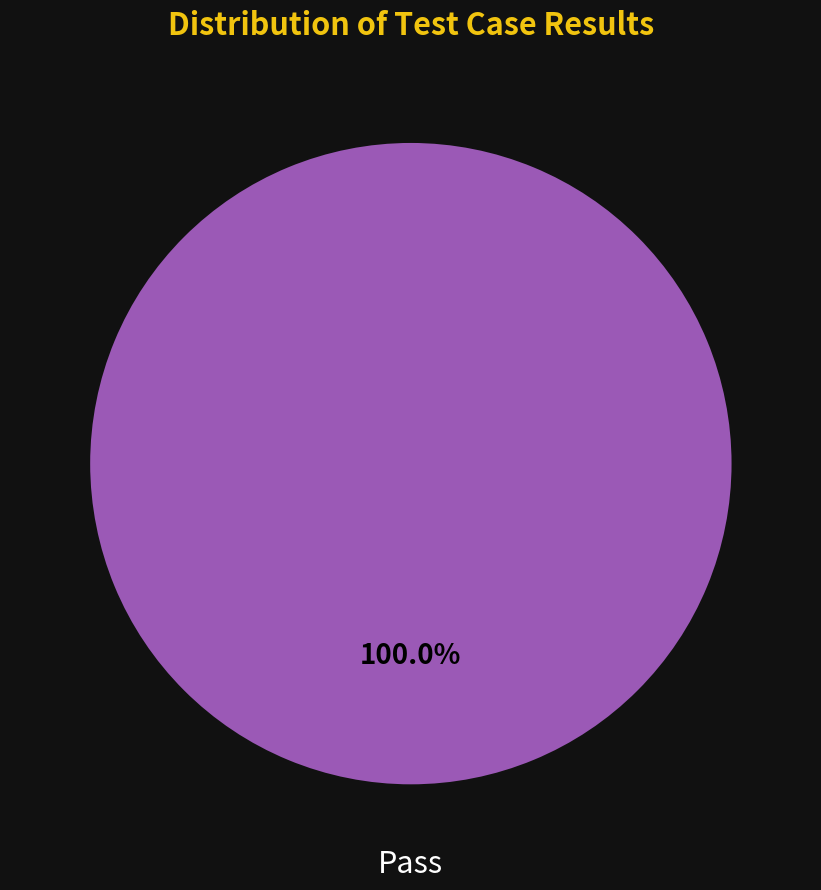

Is there a majority slice in this chart?

Yes